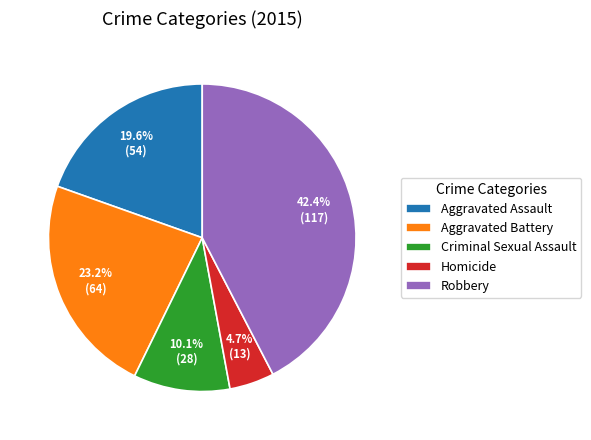

What percentage is the Aggravated Assault slice, to the nearest percent?

20%